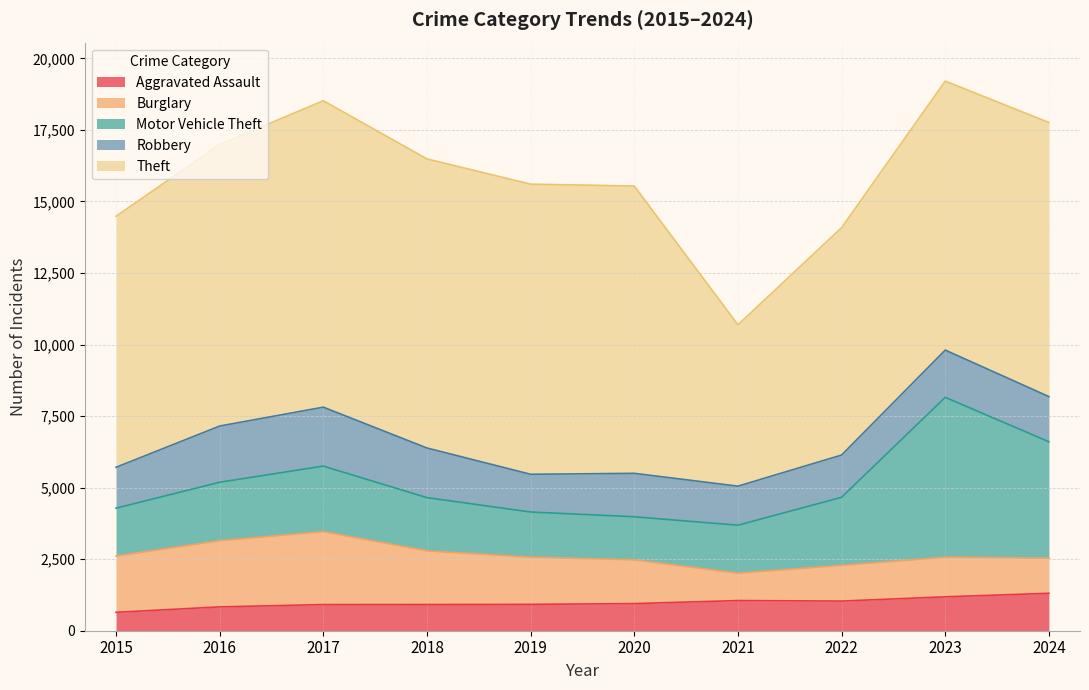

At which label is Aggravated Assault closest to 975?

2020